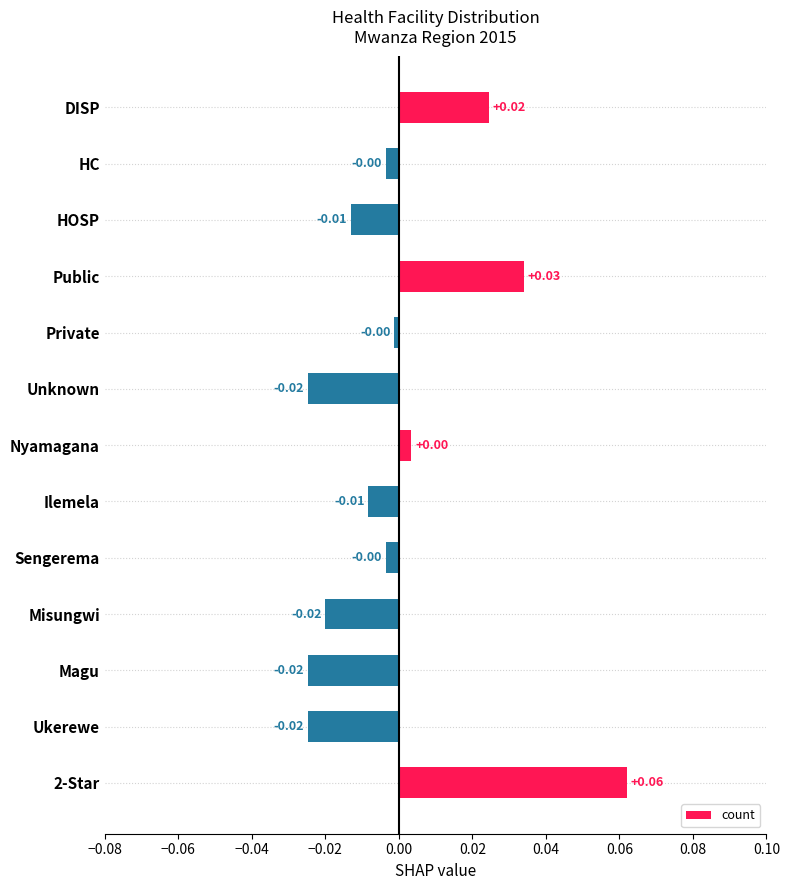

Between Unknown and 2-Star, which is larger?

2-Star